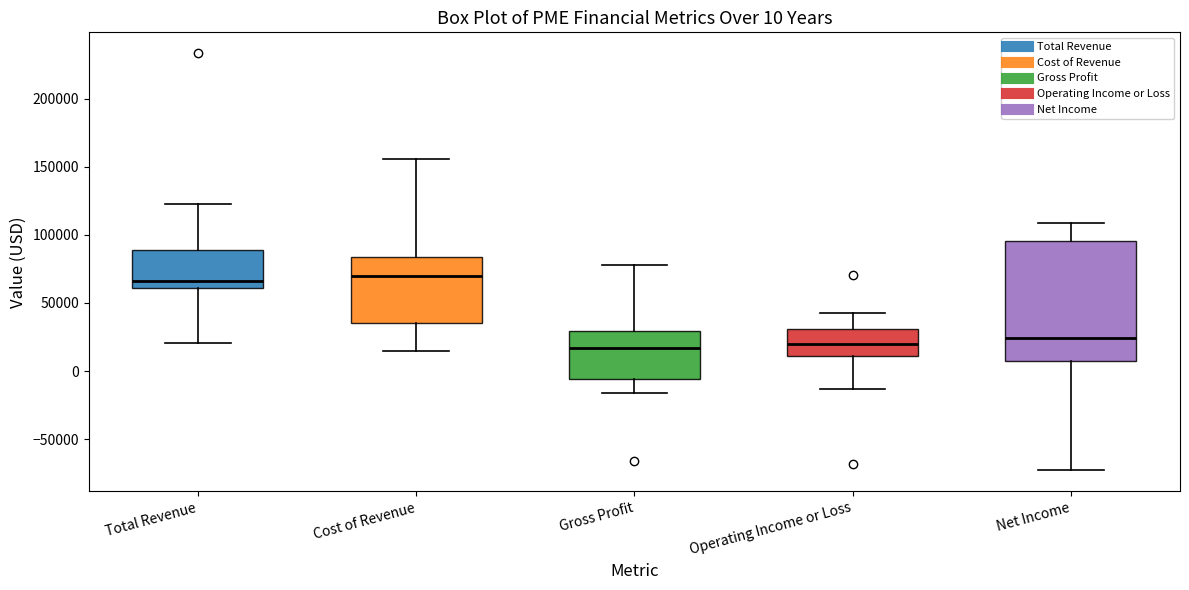

Which box is the tallest, from its lower edge to its upper edge?

Net Income